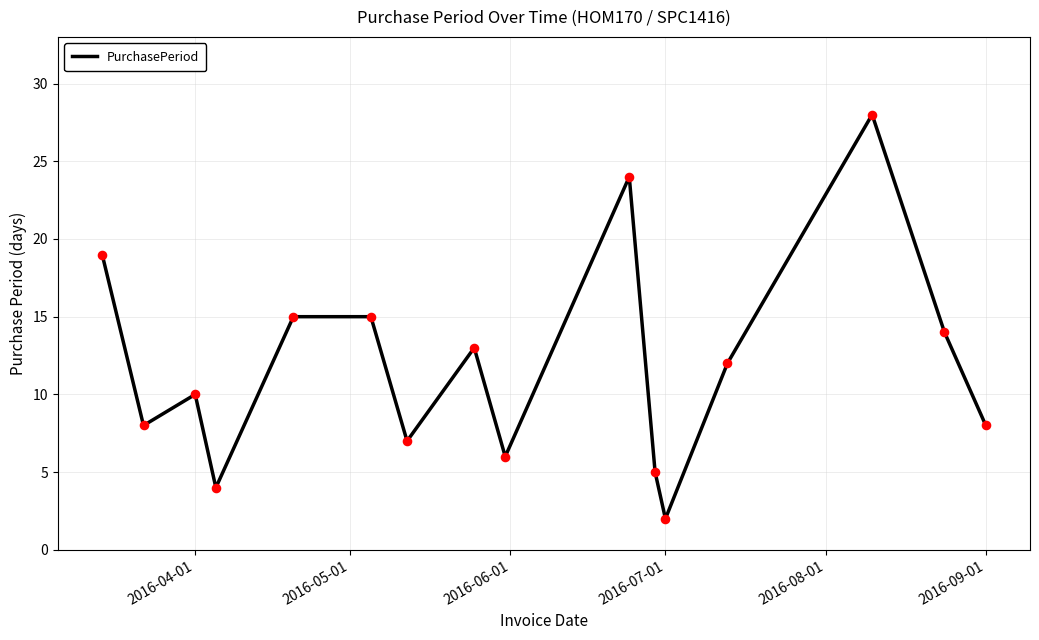

What is the greatest value displayed?

28